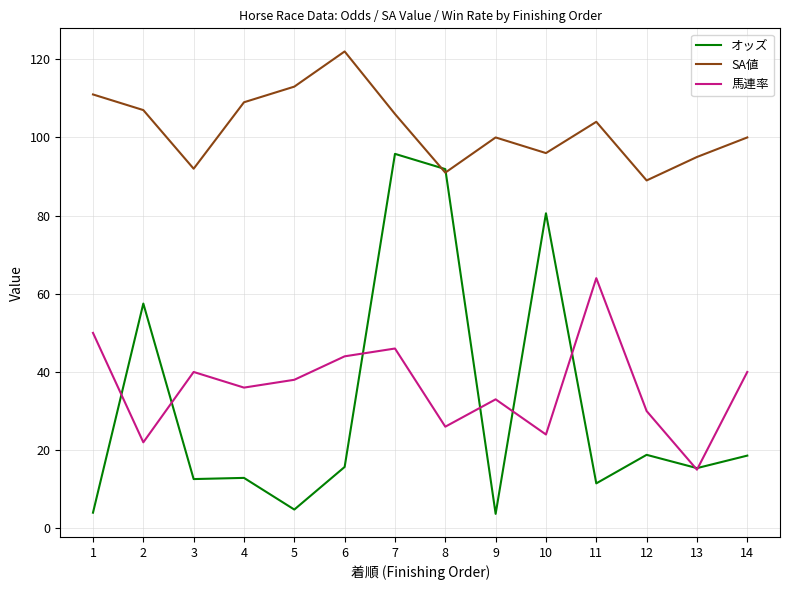

At which category is the sum across all series the highest?

7